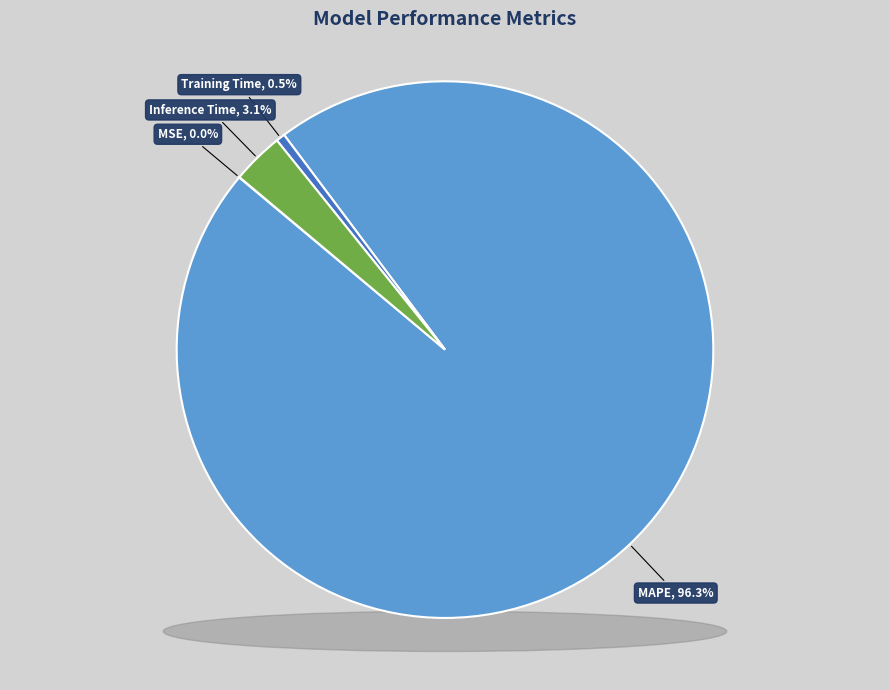

Does MAPE account for over 50% of the chart?

Yes